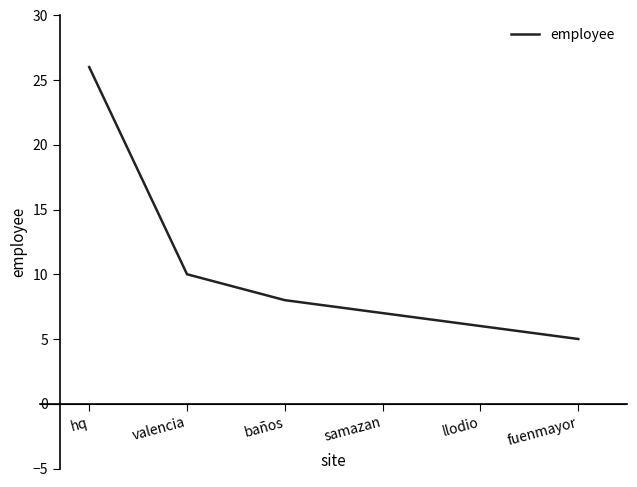

List the labels in order of value, largest first.

hq, valencia, baños, samazan, llodio, fuenmayor